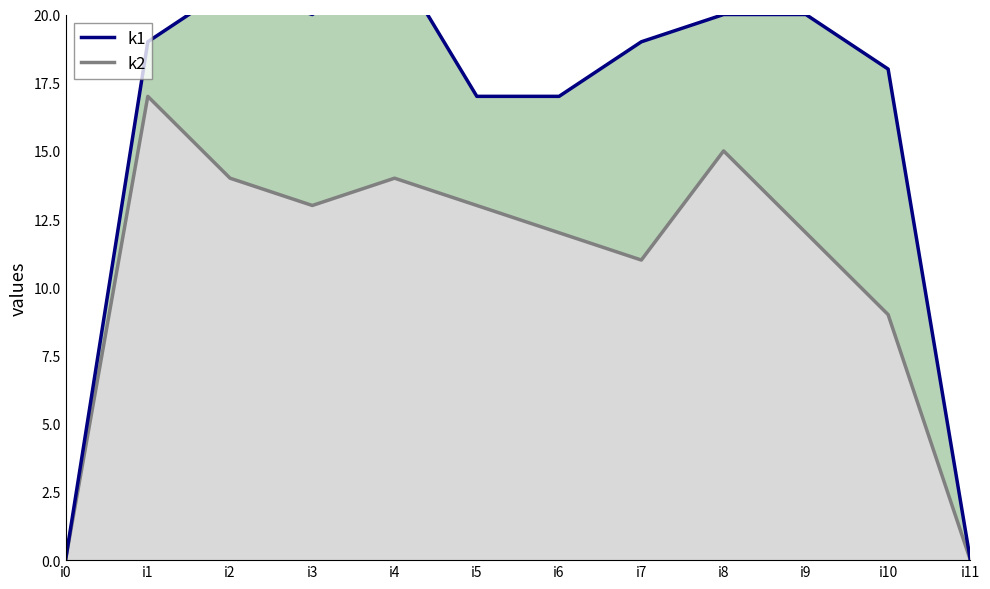

What is the sum of the values at i1 and i6?

36